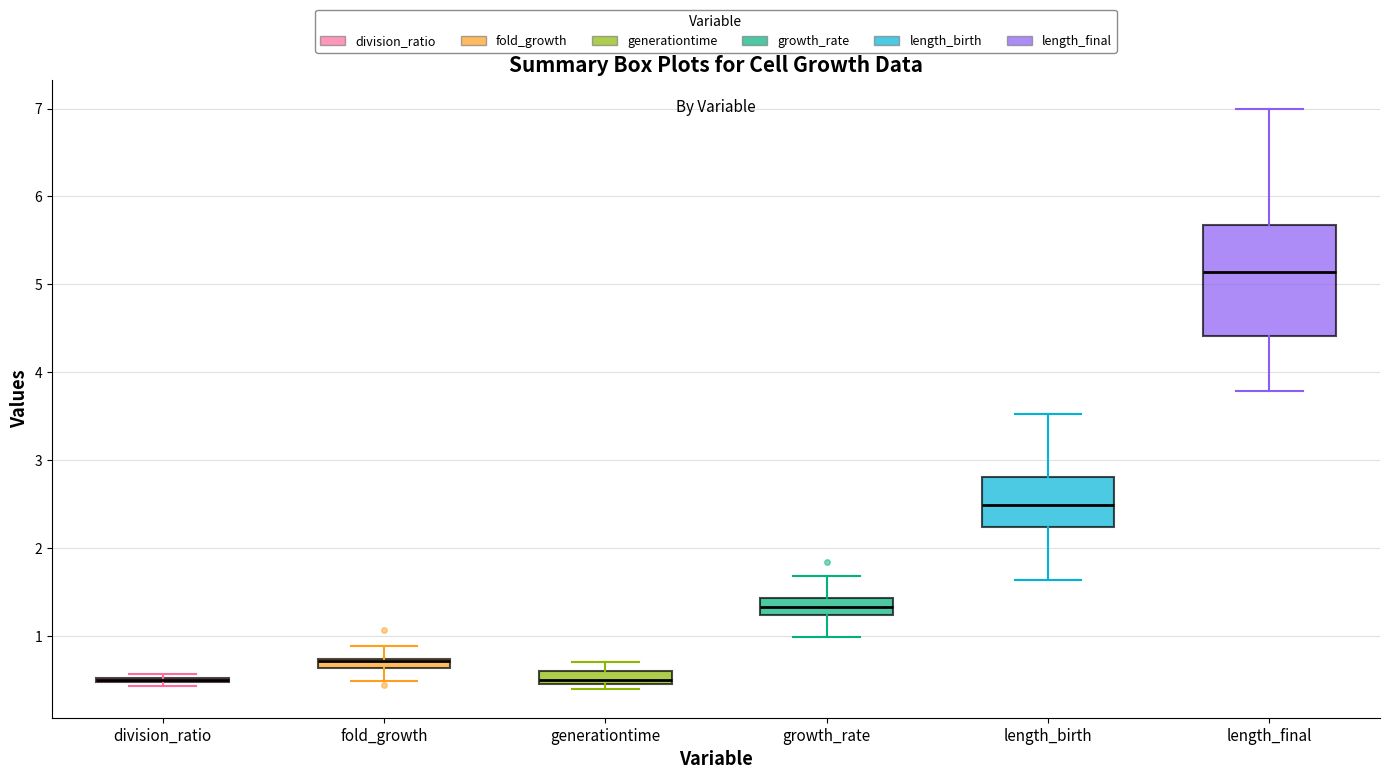

Where is the lower edge of the box for generationtime on the y-axis? The values are not printed on the chart, so give them approximately, as read against the axis.

0.5